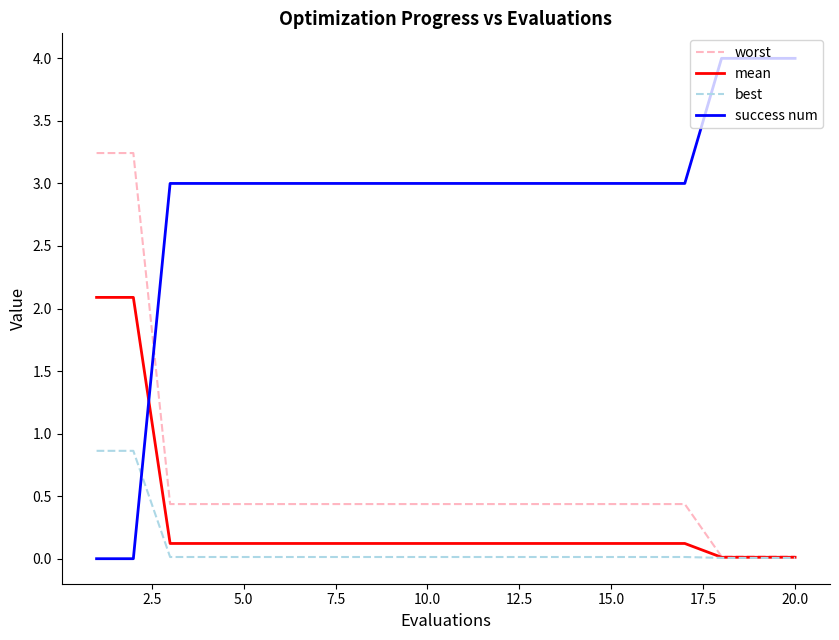

List the series in order of their peak value, lowest first.

best, mean, worst, success num